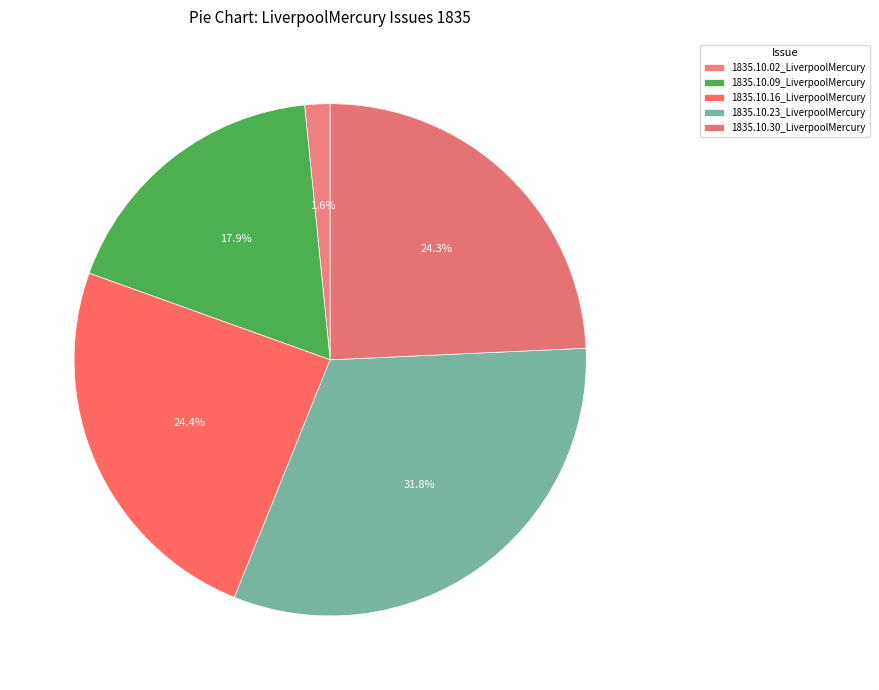

Count the number of slices in the pie.

5